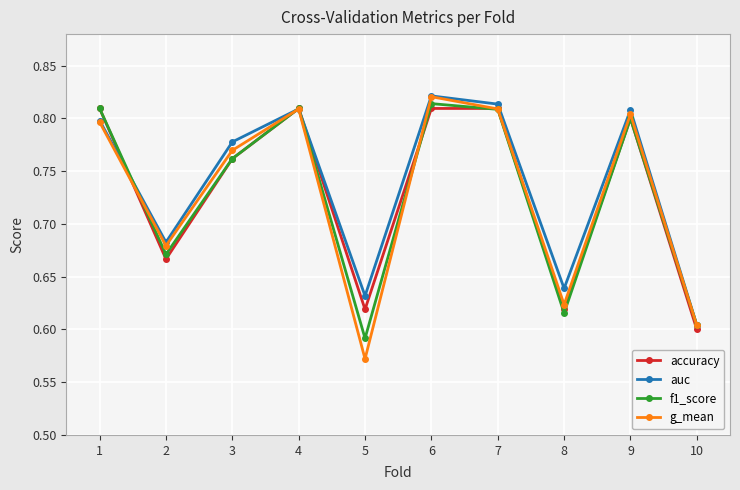

Is the value of f1_score at 3 greater than the value of accuracy at 6?

No